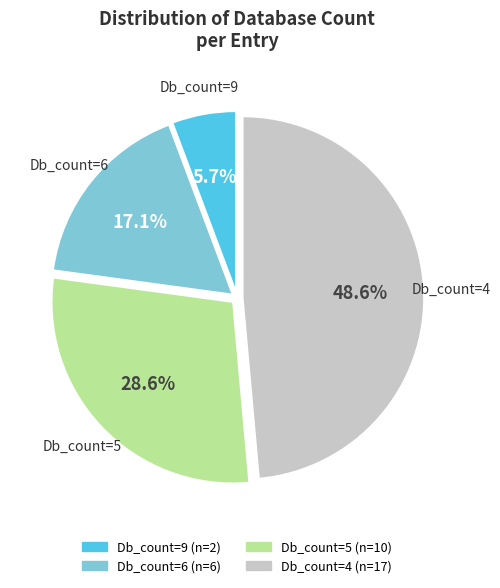

Does any single category account for the majority?

No